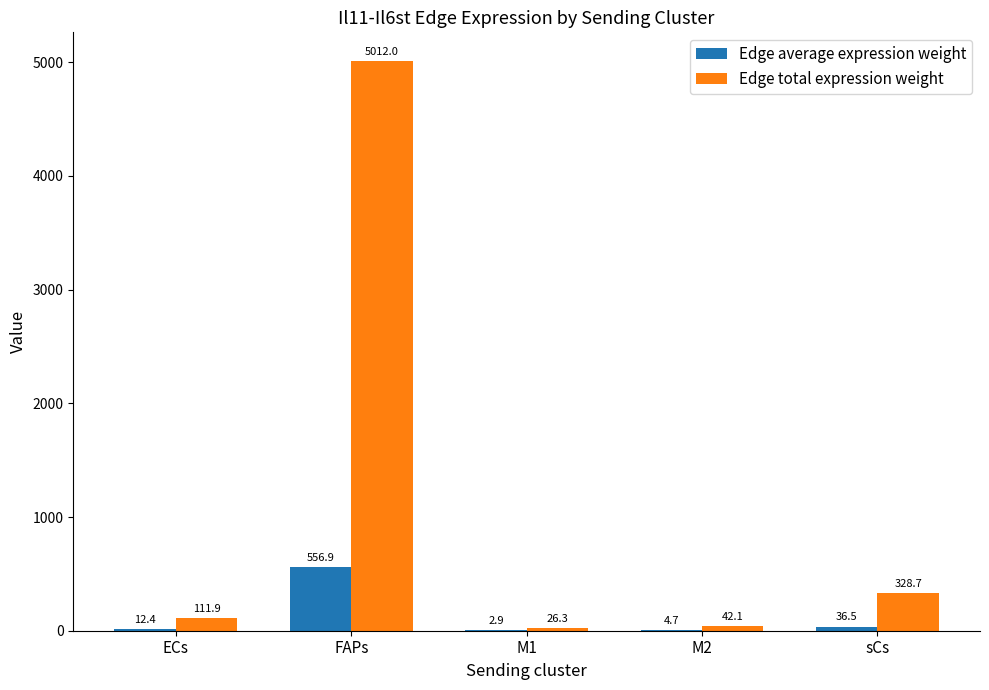

Which series has the largest total across all categories?

Edge total expression weight